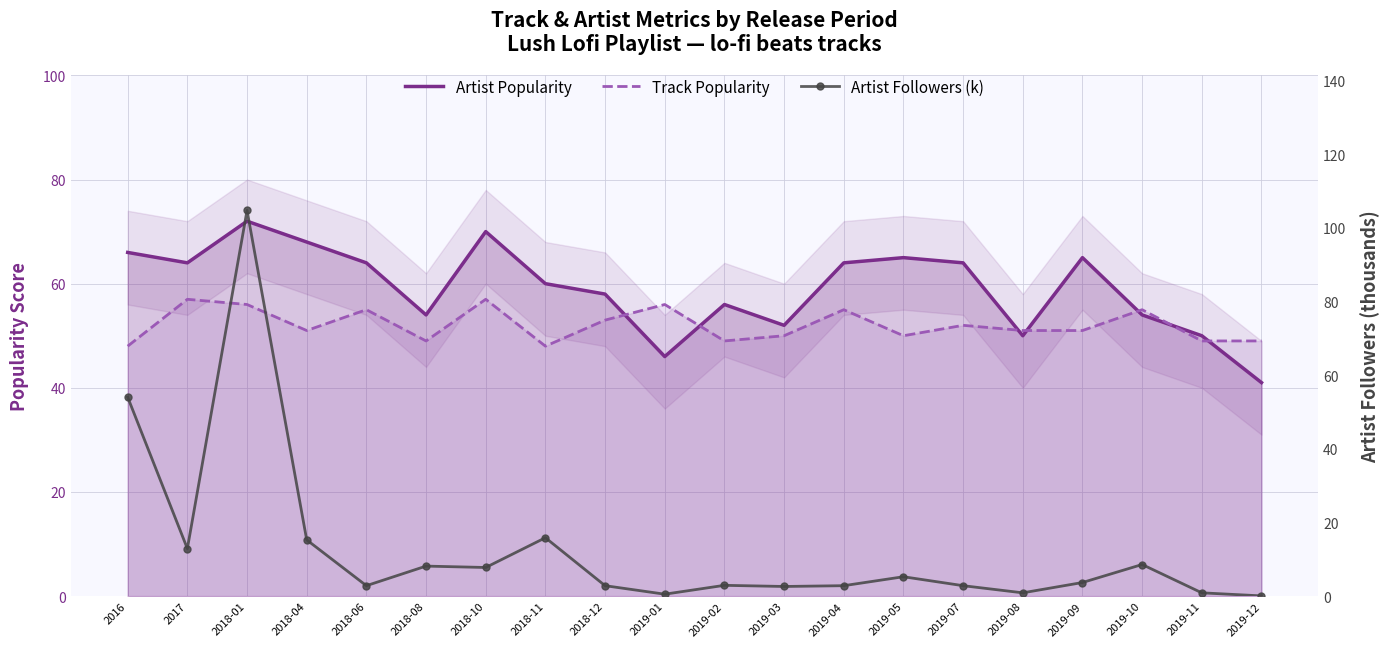

At which label is Artist Popularity closest to 56?

2019-02